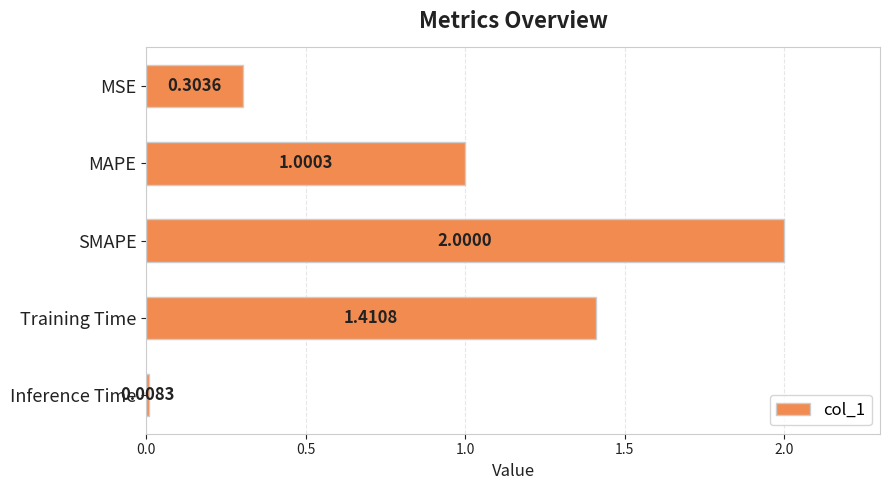

At which label is the value closest to 1?

MAPE